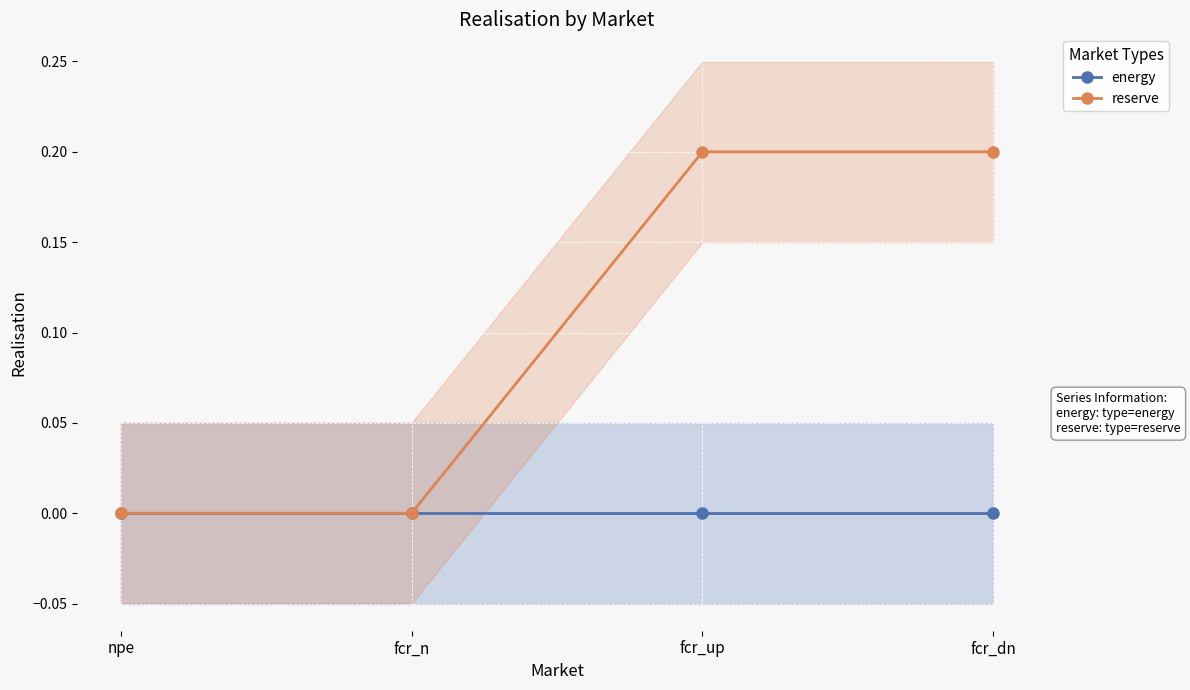

The reserve series shows 0.2 at fcr_dn. True or false?

True